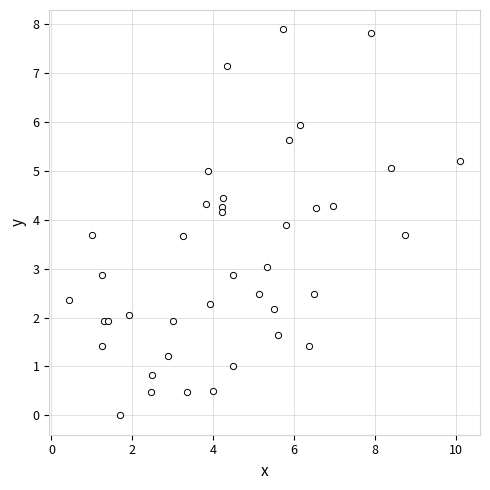

What is the range of X values (max minus min)?

9.7